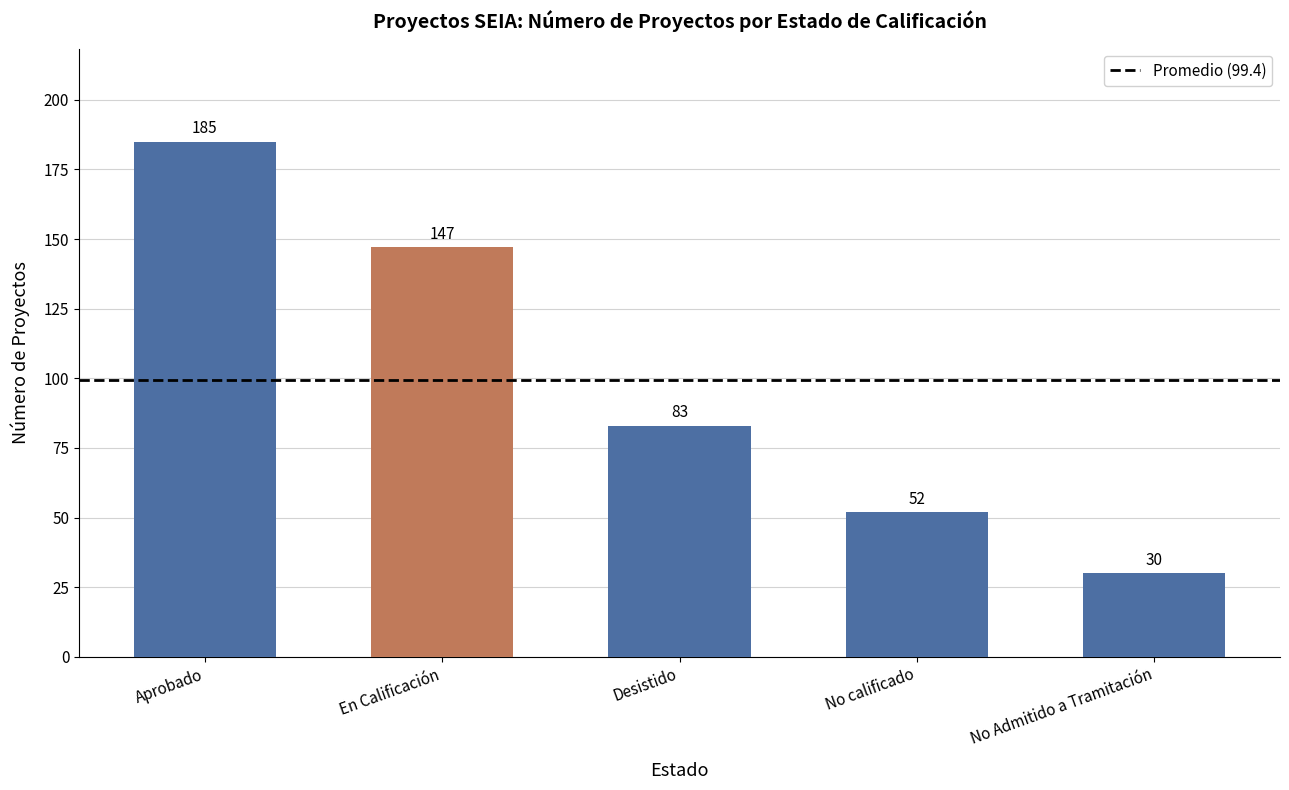

List the labels in order of value, largest first.

Aprobado, En Calificación, Desistido, No calificado, No Admitido a Tramitación